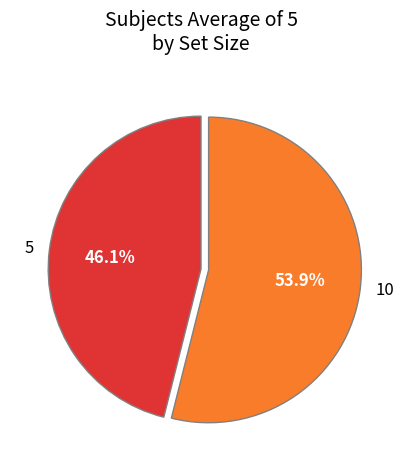

How many segments does this pie chart have?

2